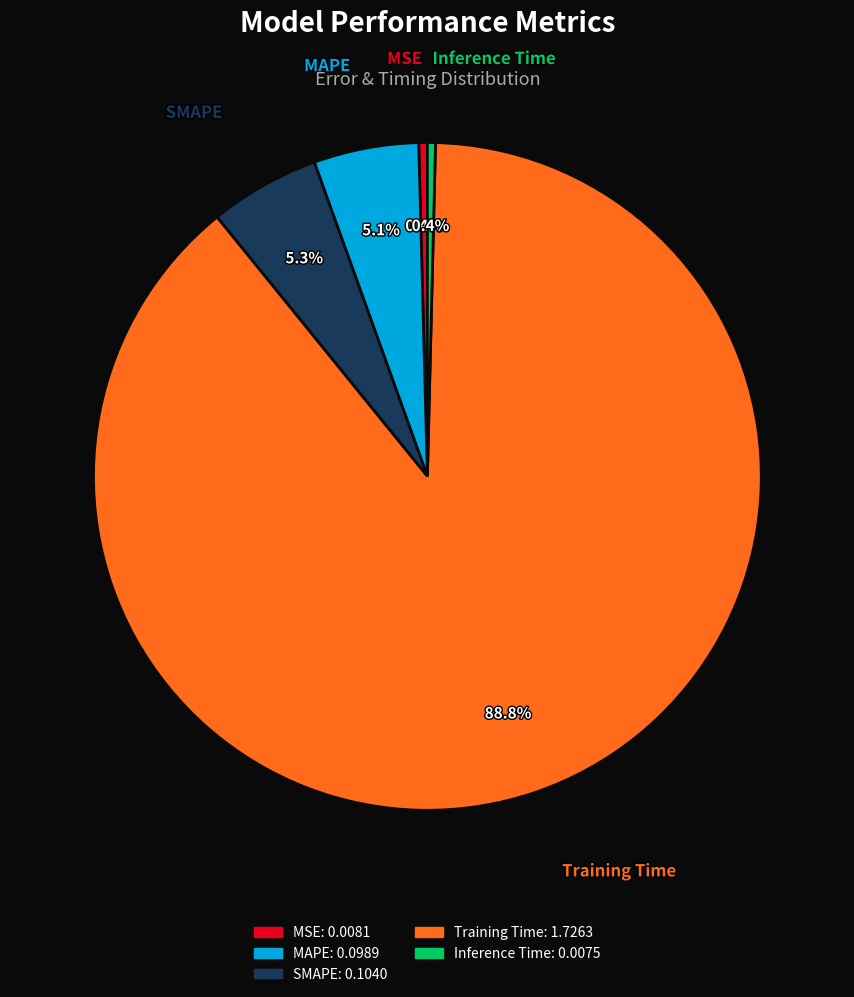

The Training Time slice represents 89% of the pie. True or false?

True